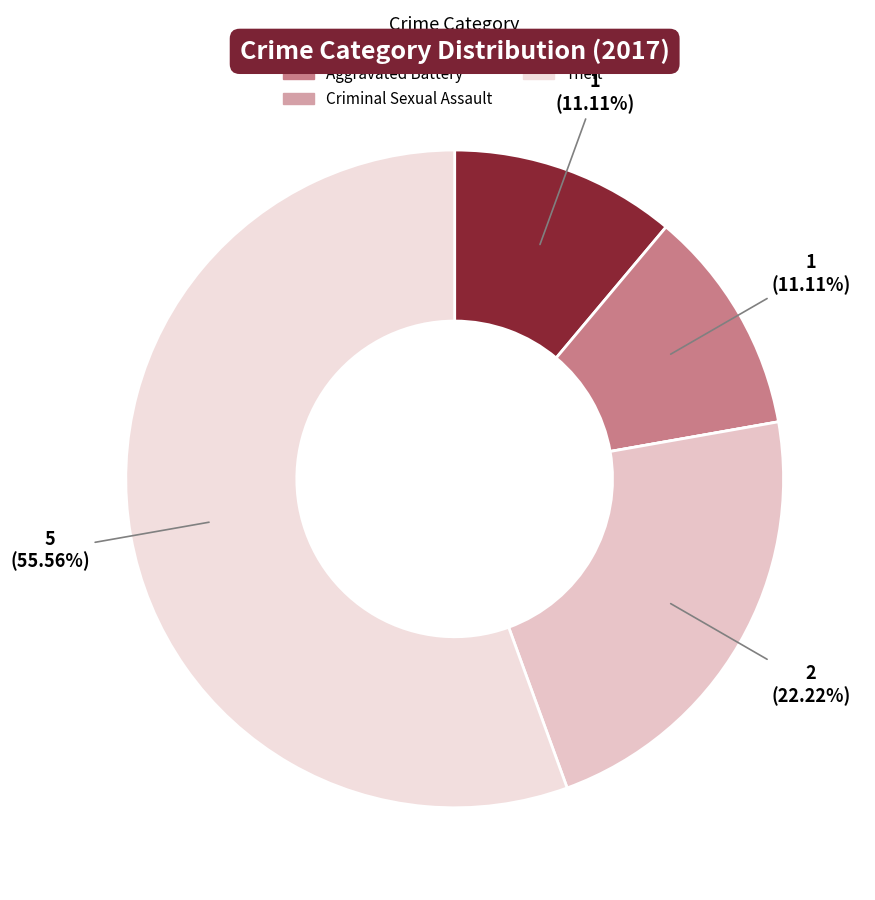

What is the change in value from Robbery to Theft?

+3